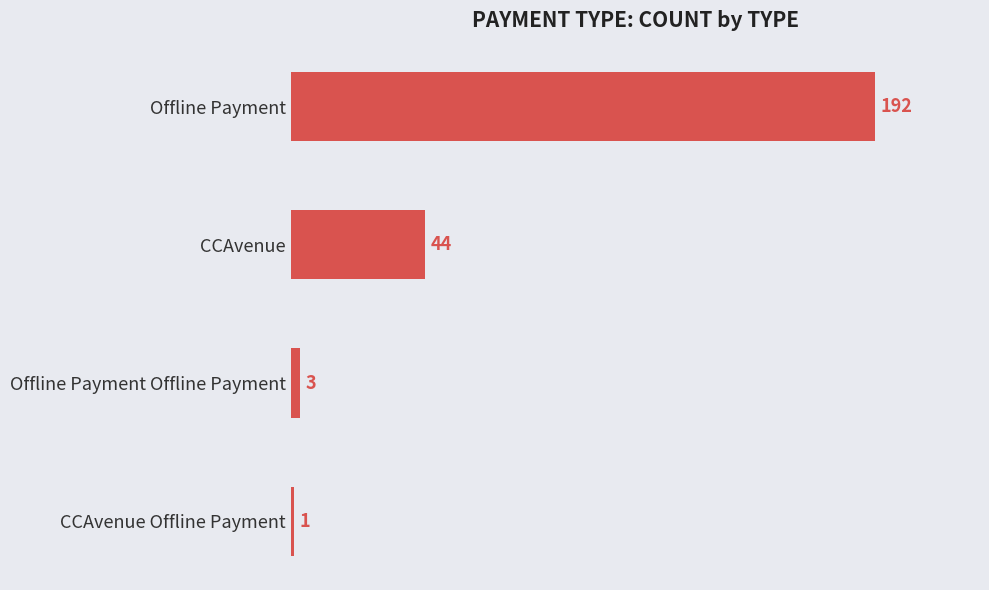

The chart shows a value of 1 at CCAvenue Offline Payment. True or false?

True